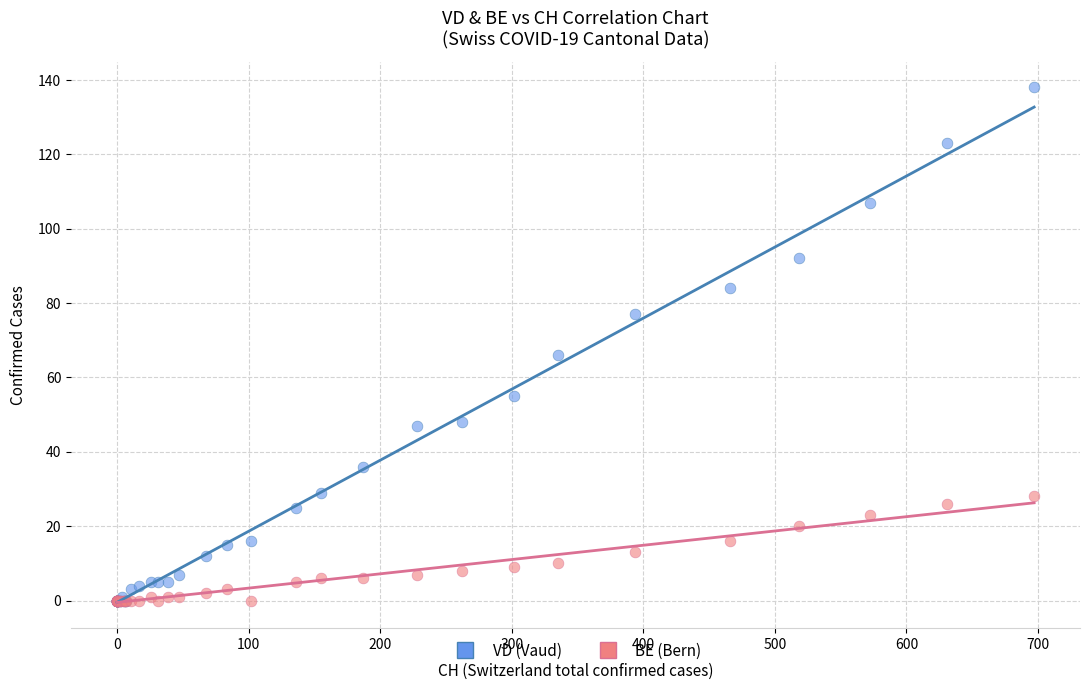

Across all series, what Y value is closest to 69?

66